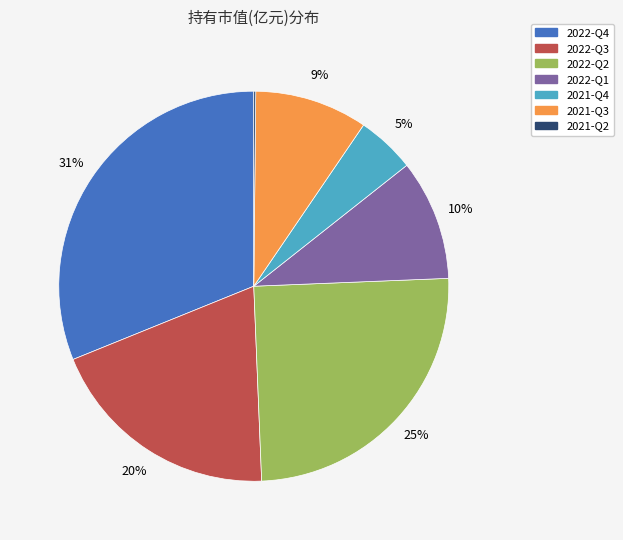

Which category has the biggest portion of the pie?

2022-Q4